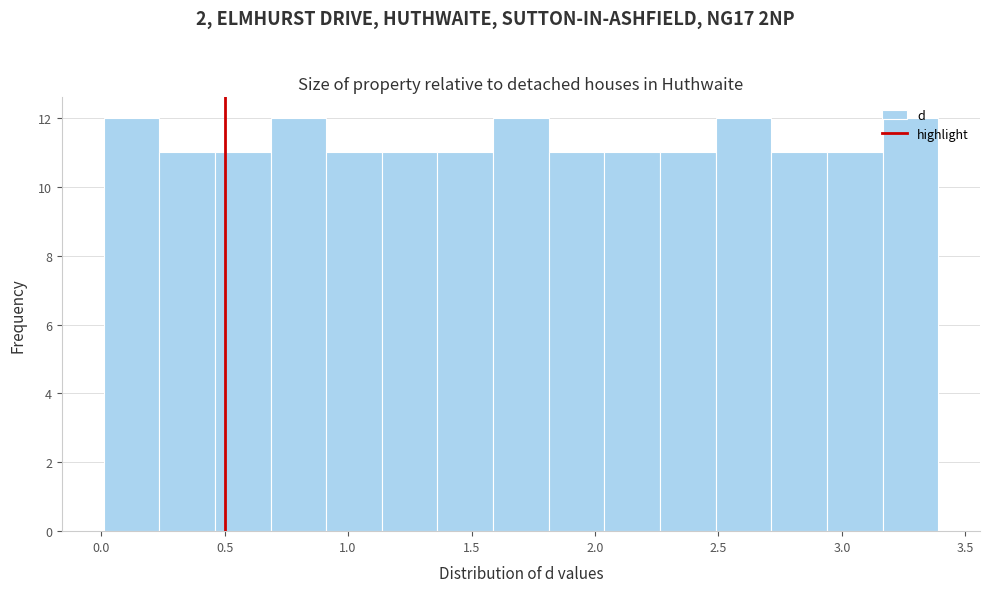

How tall is the bar that spans 1.35 to 1.60 on the x-axis? Neither the bar edges nor the heights are printed on the chart, so give them approximately, as read against the axes.

11